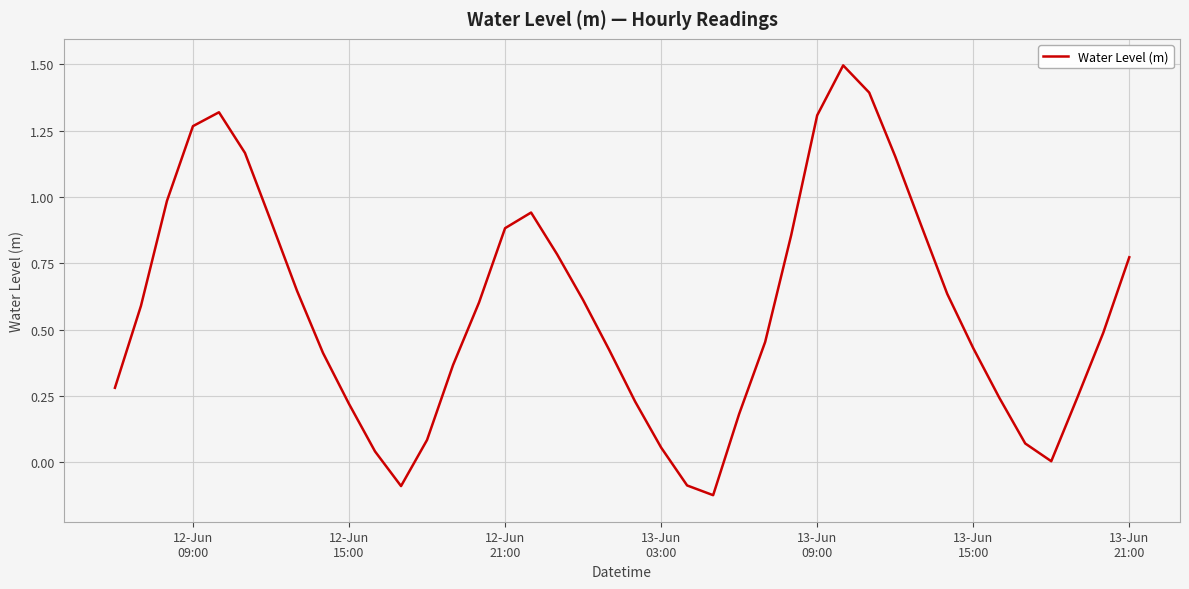

What is the difference between the maximum and minimum values?

1.6